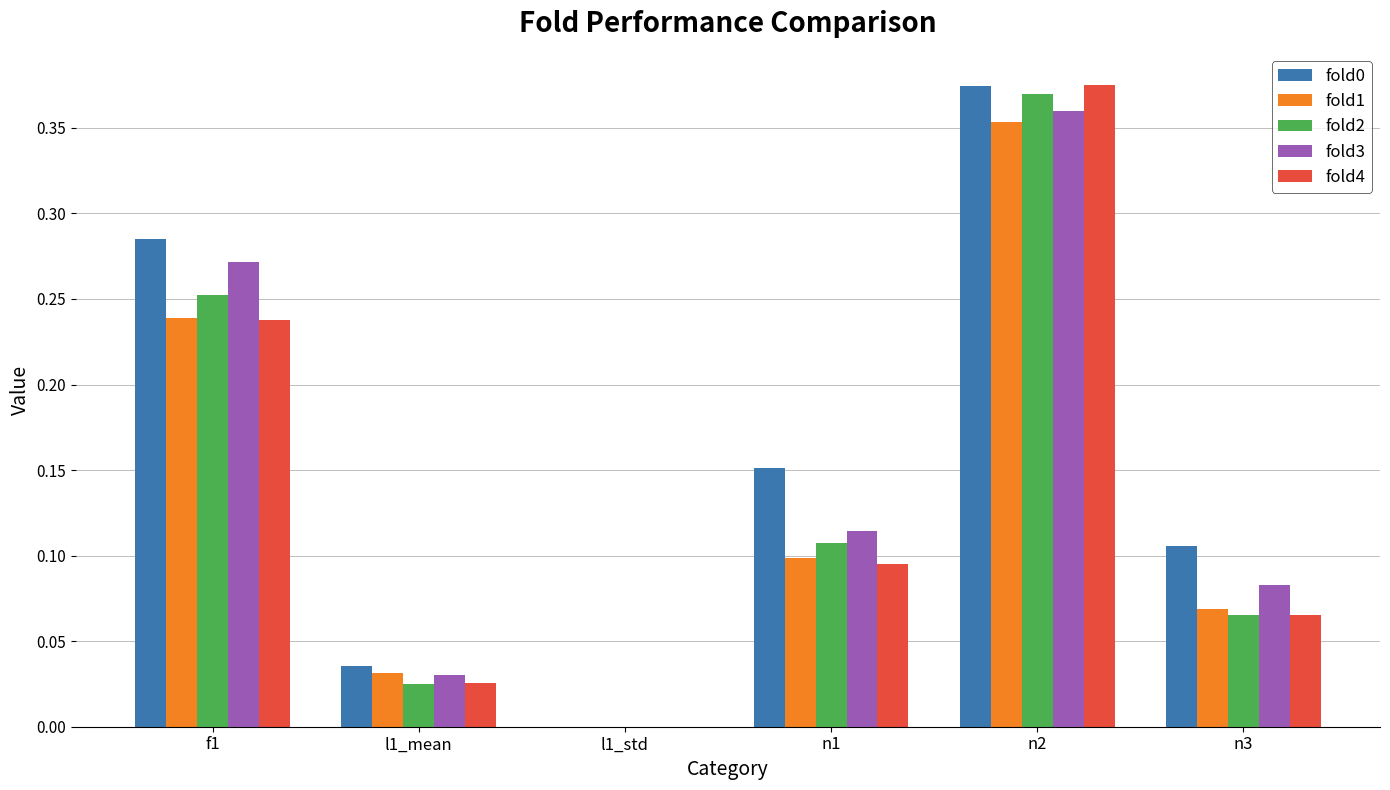

Is it true that fold0 equals 0.1 at n1?

False